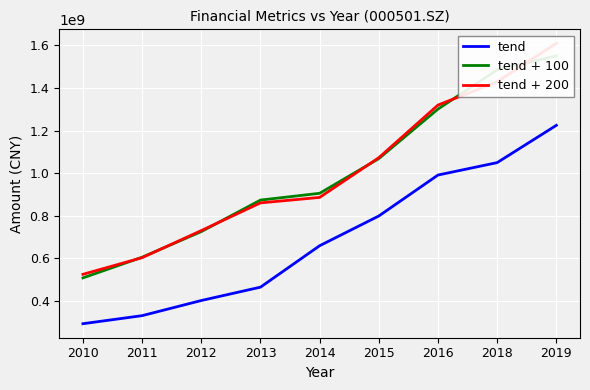

The value of tend + 200 at 2011 is 935311132.4. True or false?

False